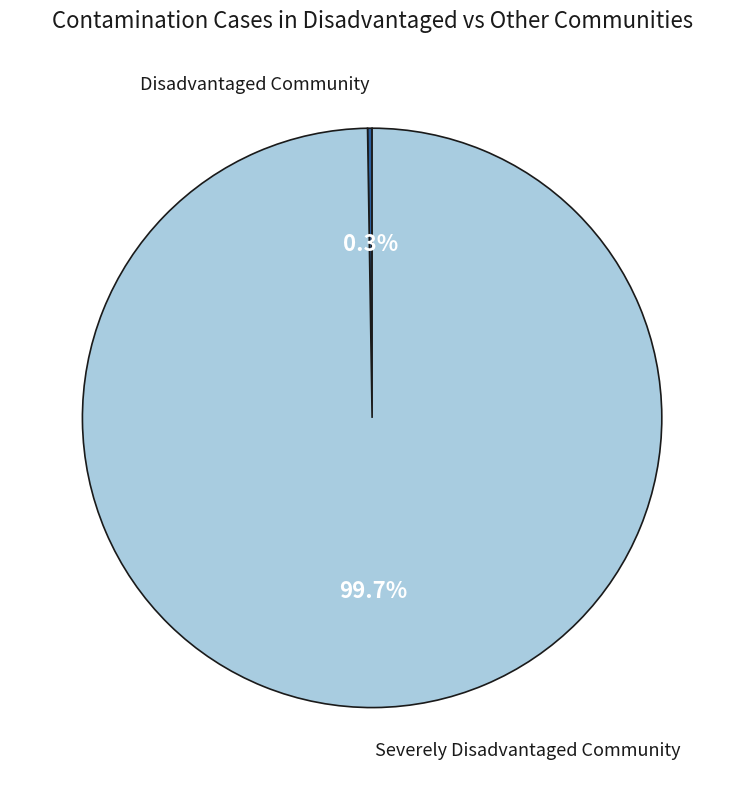

Is there a majority slice in this chart?

Yes